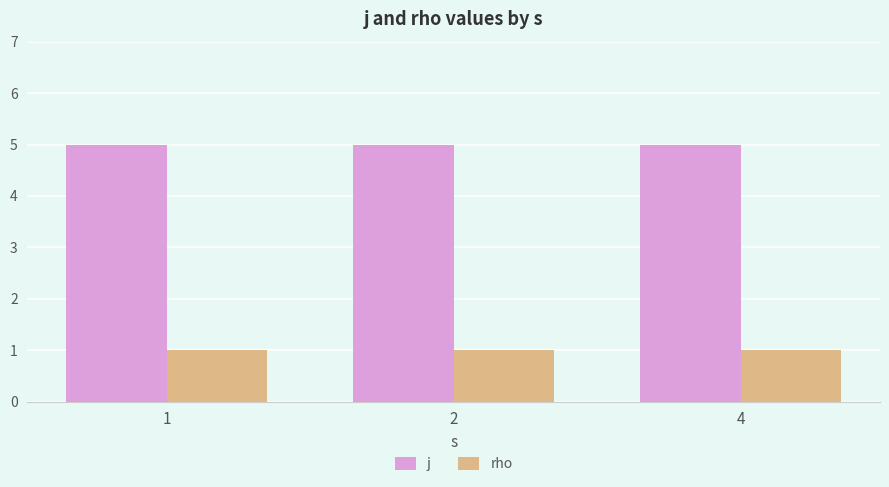

What is the spread (max minus min) of values at 2?

4